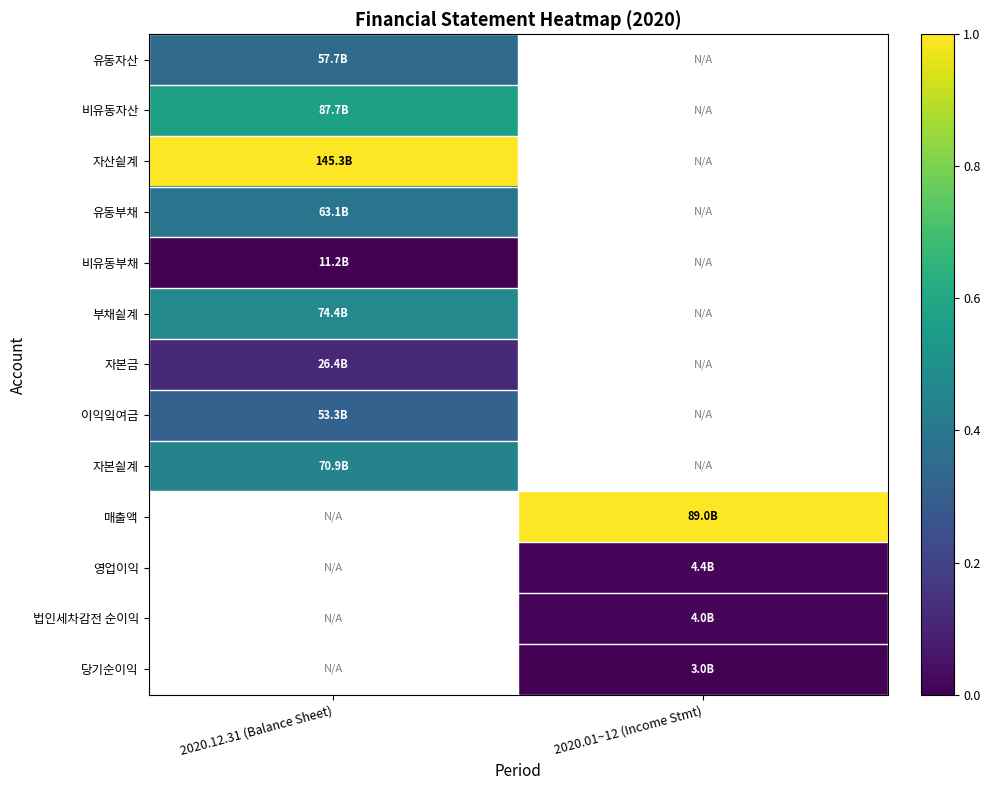

Which has a higher value, 2020.01~12 (Income Stmt) or 2020.12.31 (Balance Sheet)?

2020.12.31 (Balance Sheet)